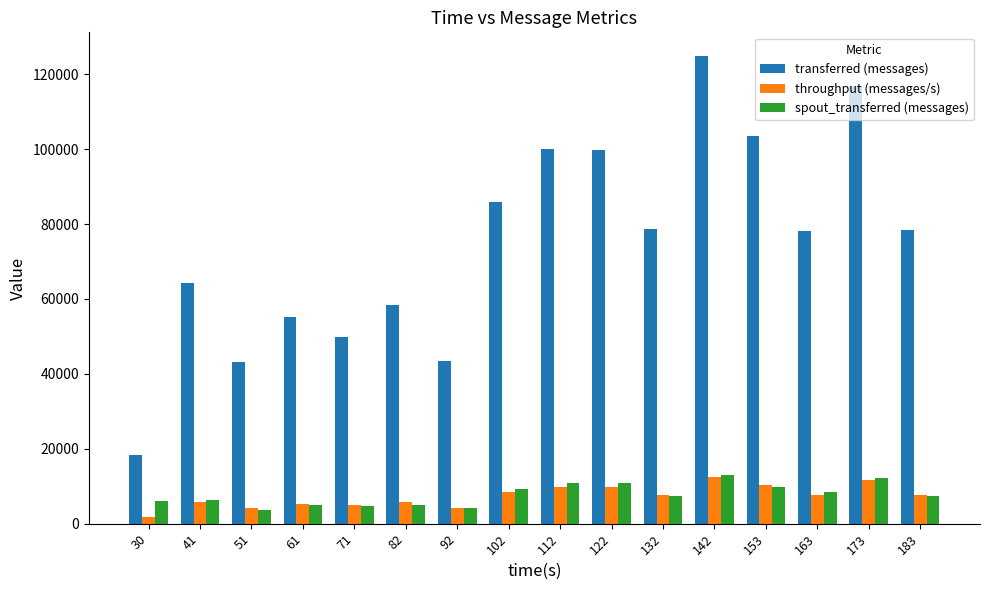

What are all the series names shown in the legend?

transferred (messages), throughput (messages/s), spout_transferred (messages)